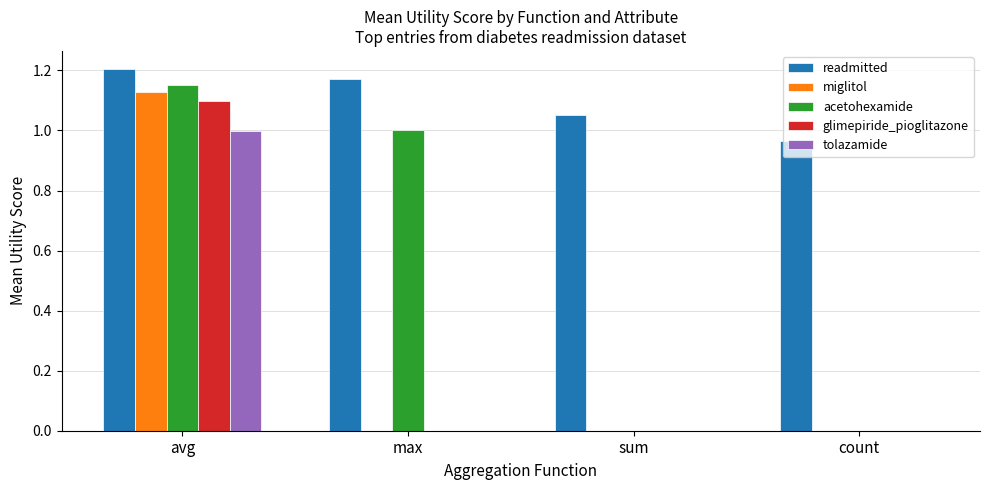

Which series changed the most between max and sum?

acetohexamide